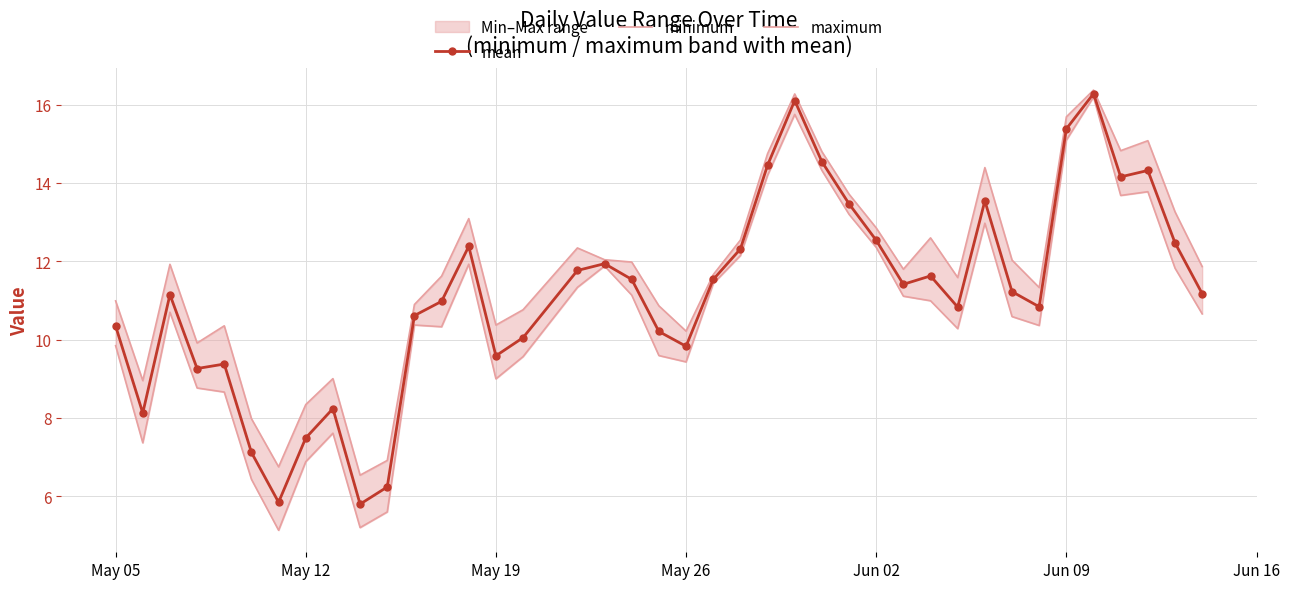

What is the lowest value of the mean series?

5.8